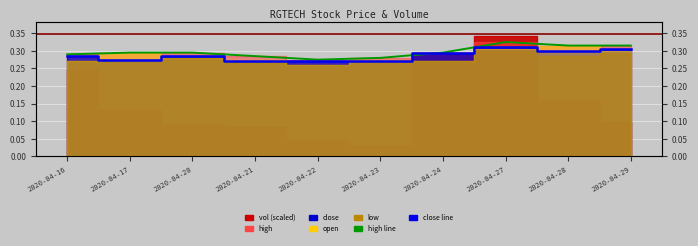

At how many categories does at least one series exceed 0?

10